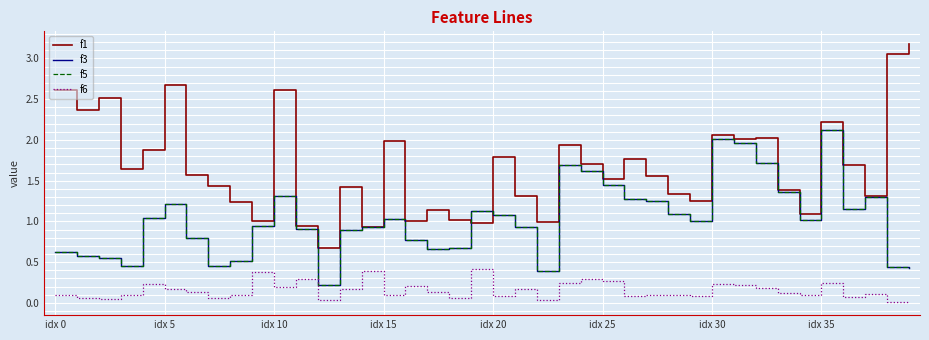

Does the chart display data point markers on the line(s)?

No